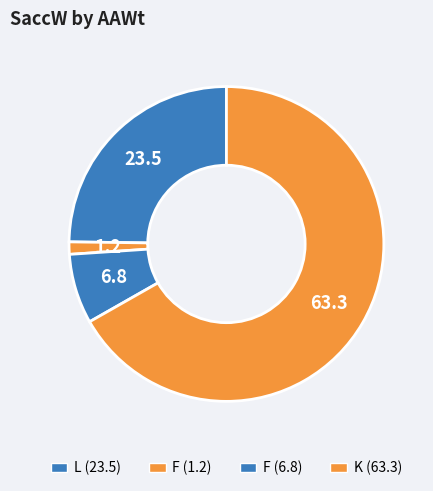

What is the smallest slice in the pie chart?

F